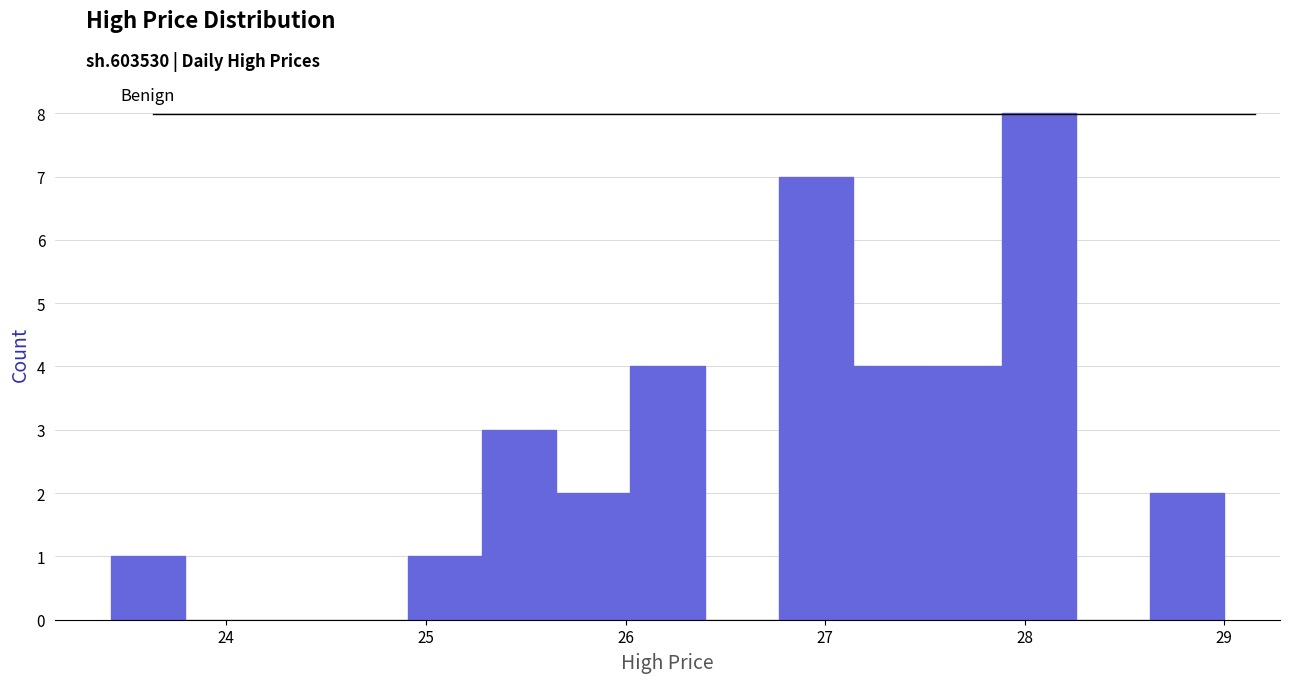

Around what value on the x-axis is the tallest bar? Give the approximate position of its centre, as read against the axis.

28.1